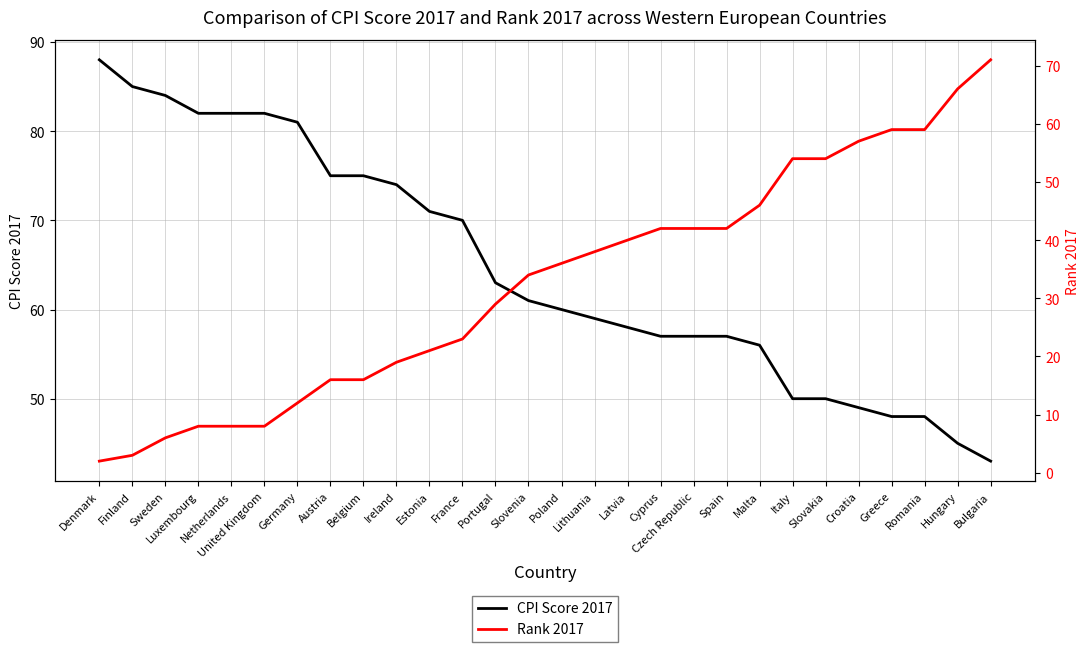

What is the label of the 13th point from the right?

Lithuania